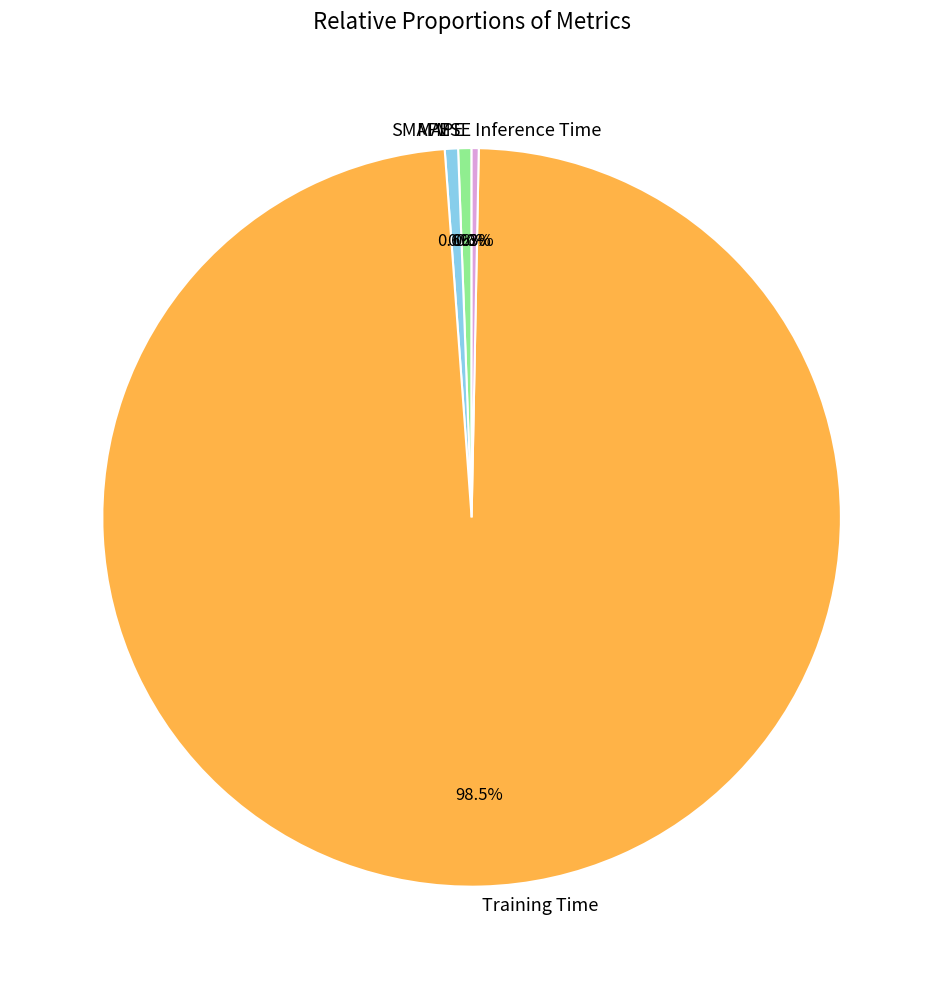

To the nearest percent, what is the average slice percentage?

20%